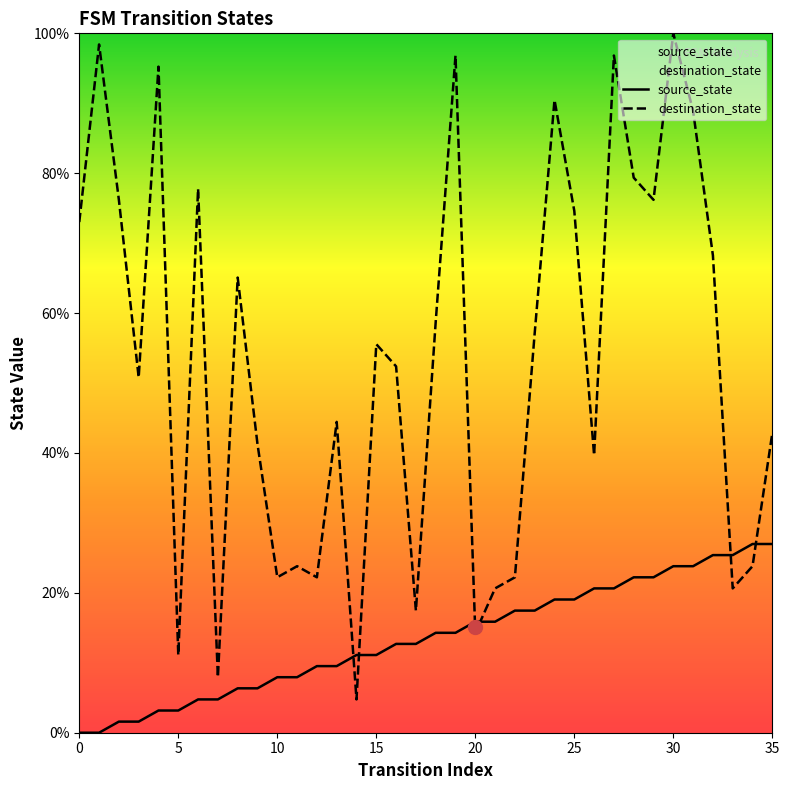

True or false: source_state and destination_state cross at least once.

True